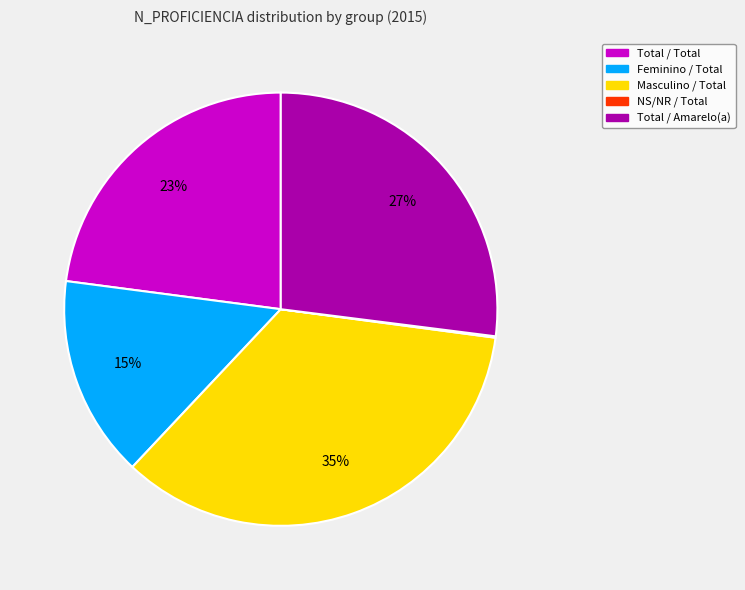

Which category has the biggest portion of the pie?

Masculino / Total